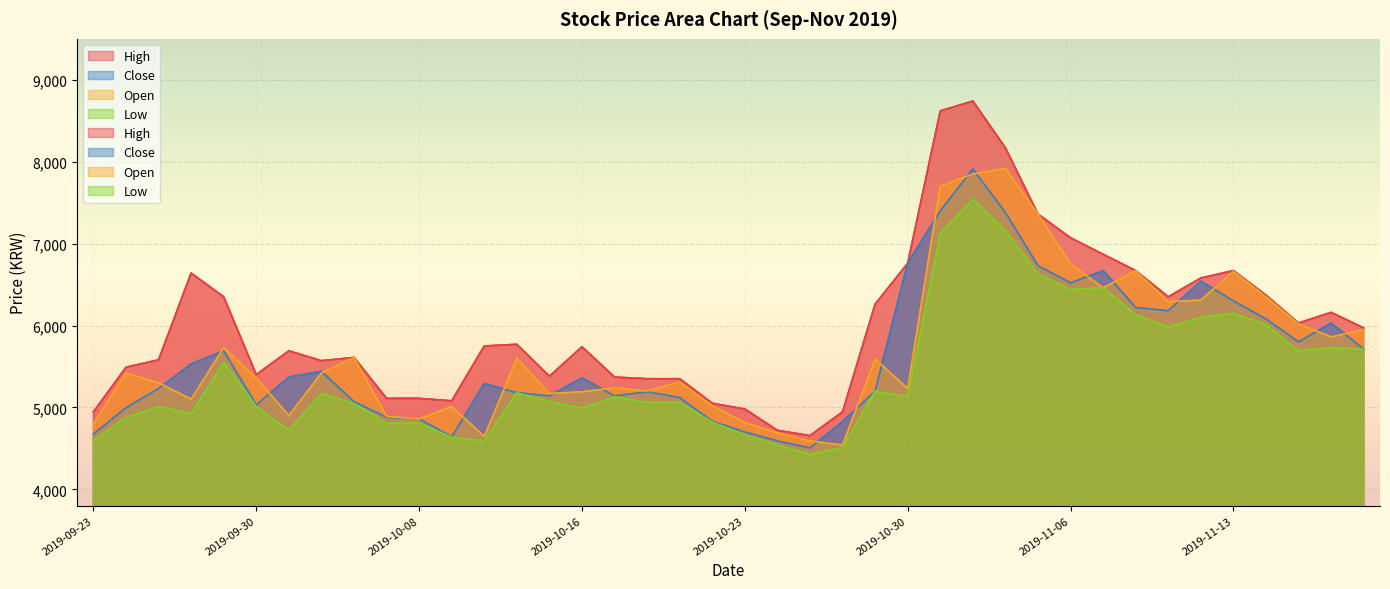

True or false: Low and Close cross at least once.

False